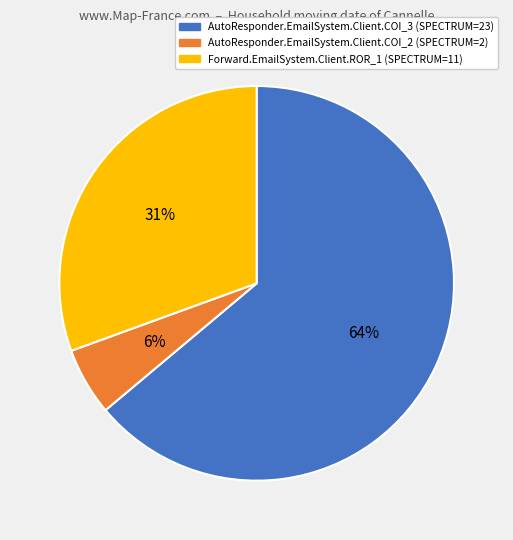

Do AutoResponder.EmailSystem.Client.COI_2 and AutoResponder.EmailSystem.Client.COI_3 together represent more than half of the pie?

Yes